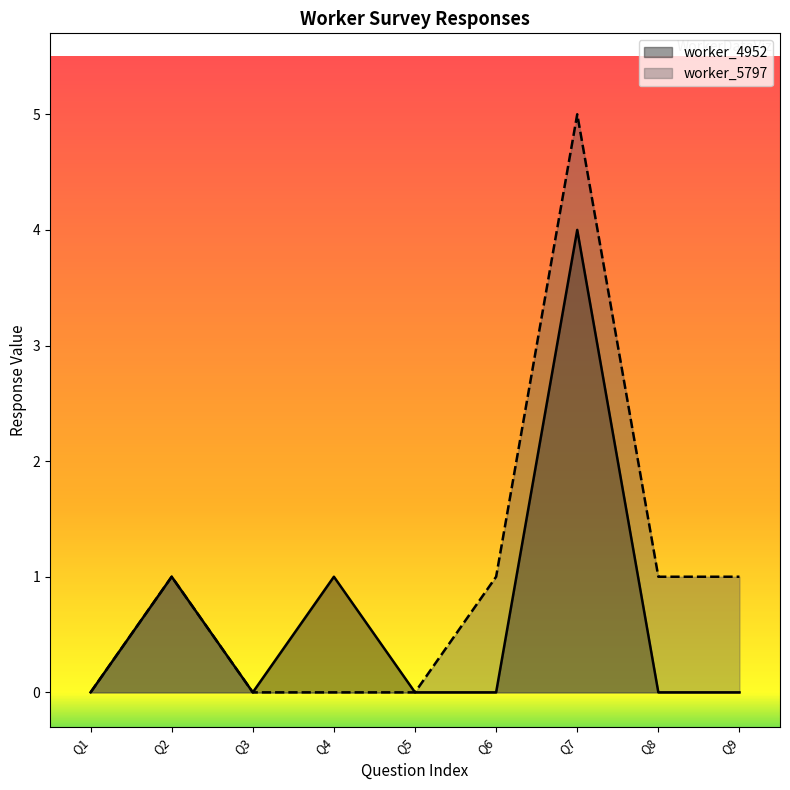

How many worker_5797 values are between 0 and 1?

8